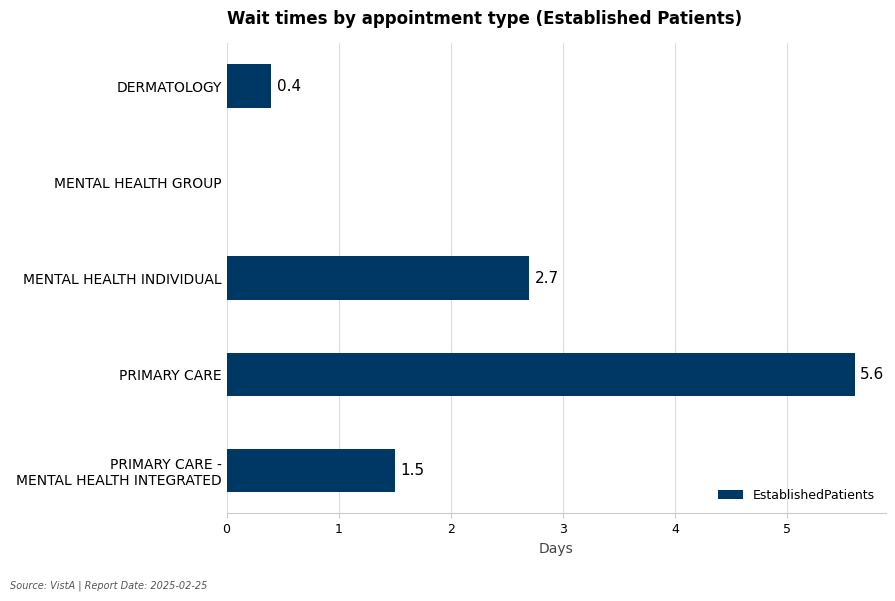

Which category has the highest value across all series?

PRIMARY CARE